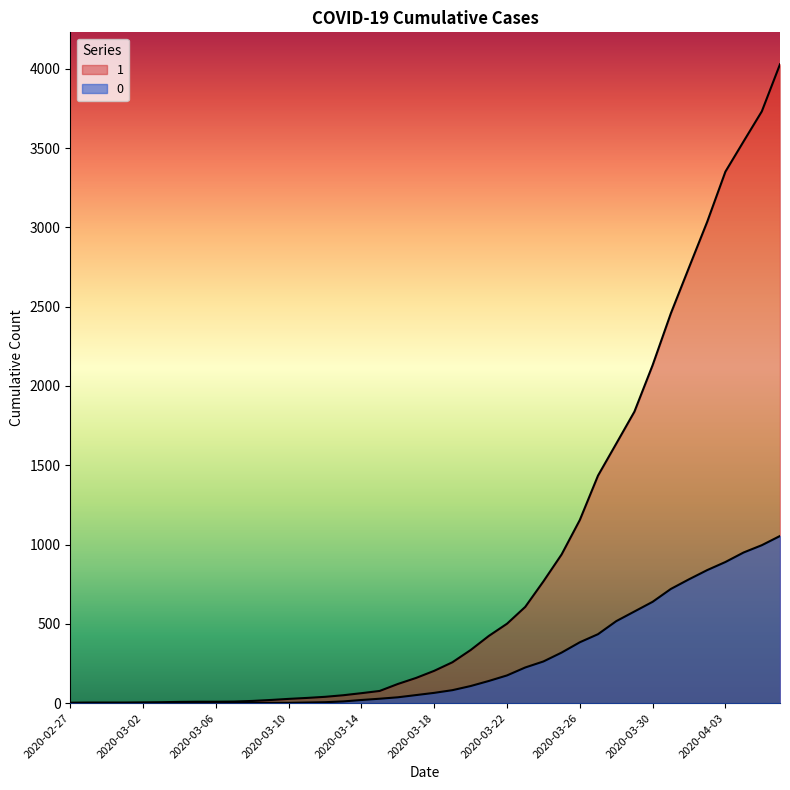

How many series are shown in this chart?

2